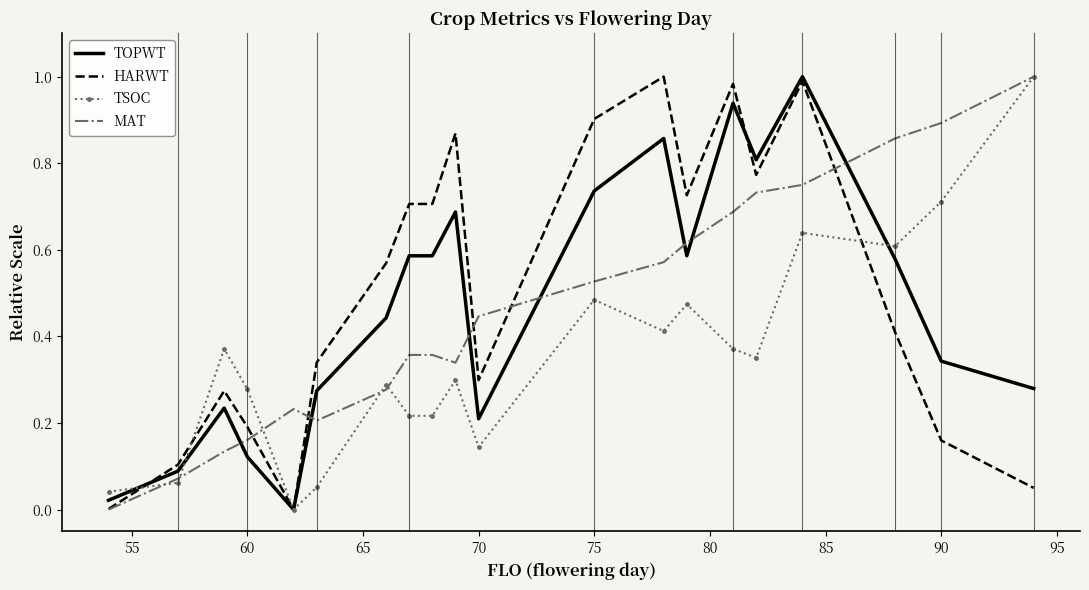

What is the difference between the maximum and minimum values in the MAT series?

1.0